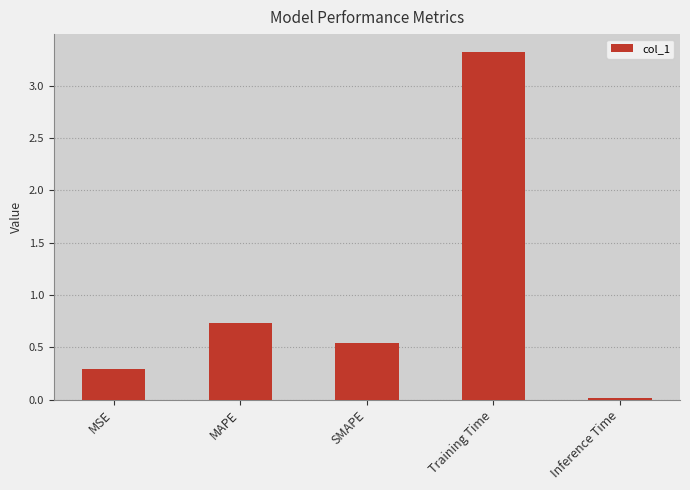

What position from the left is Training Time?

4